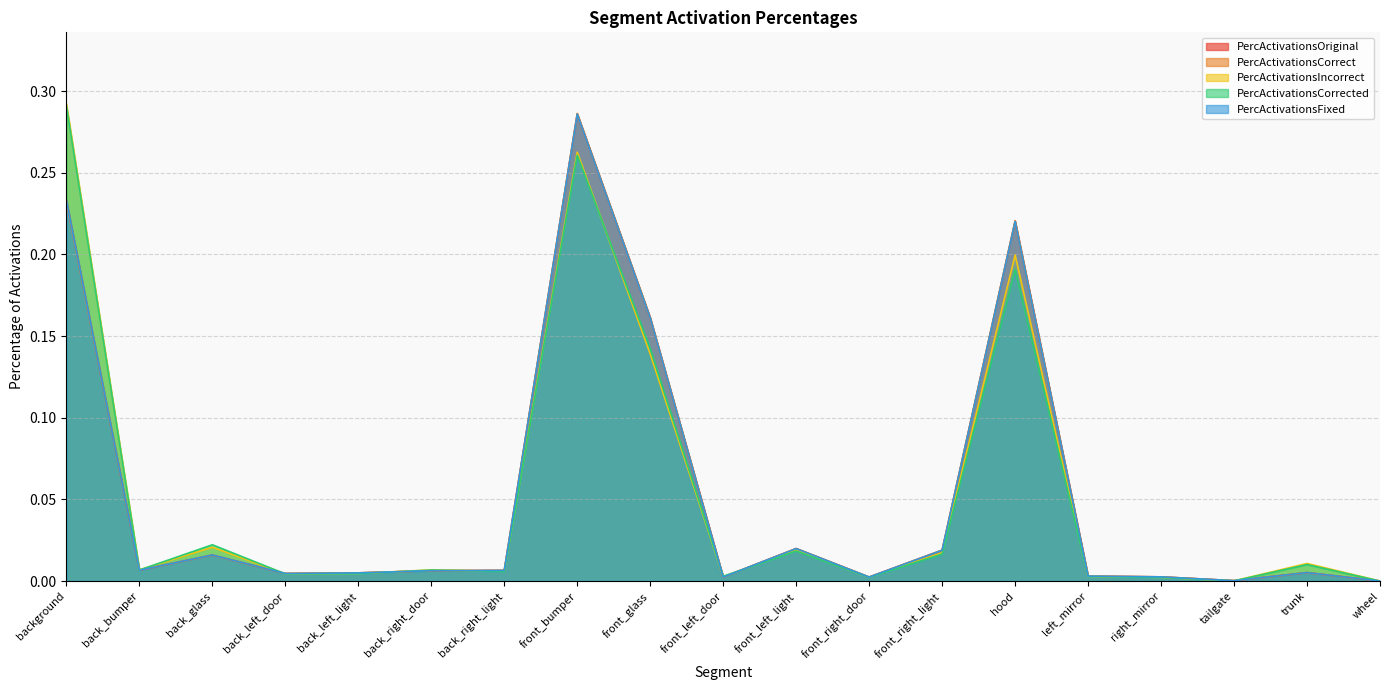

How many interior local peaks does the PercActivationsCorrect series have?

5